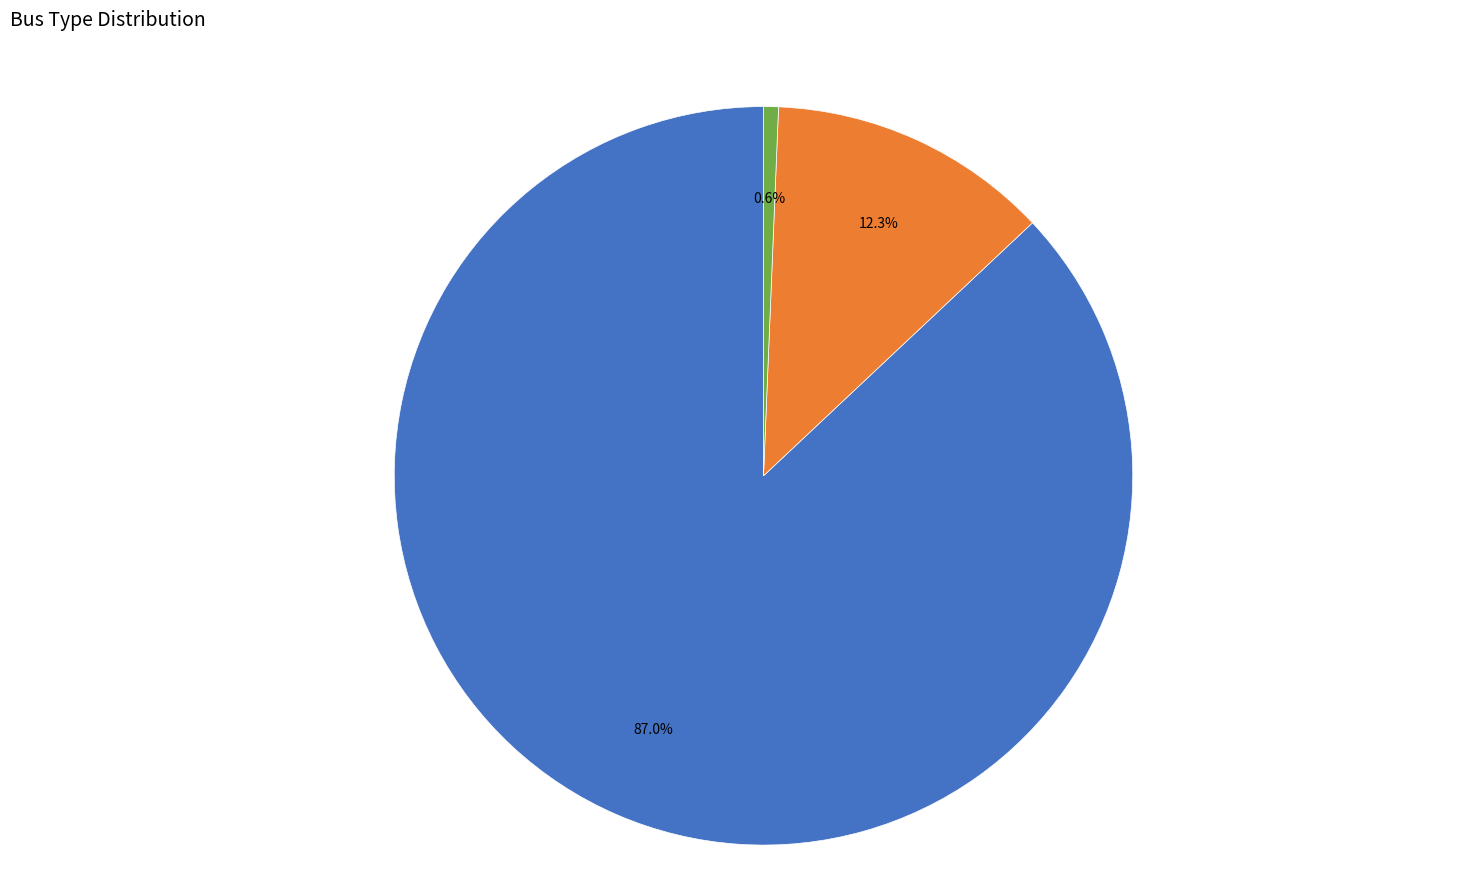

To the nearest percent, what is the difference between the largest and smallest slice percentages?

86%